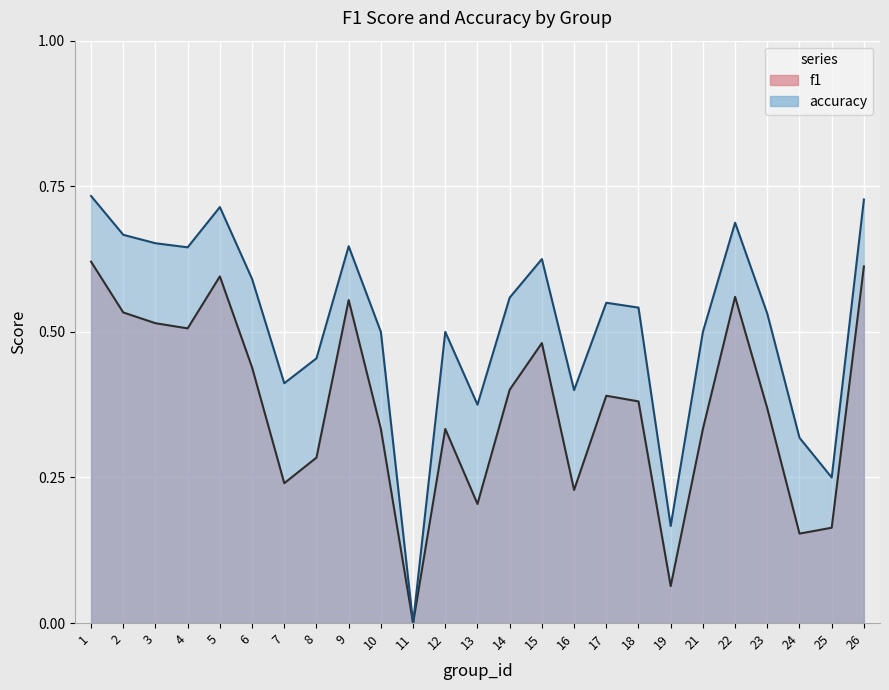

Which series has the largest total across all categories?

accuracy